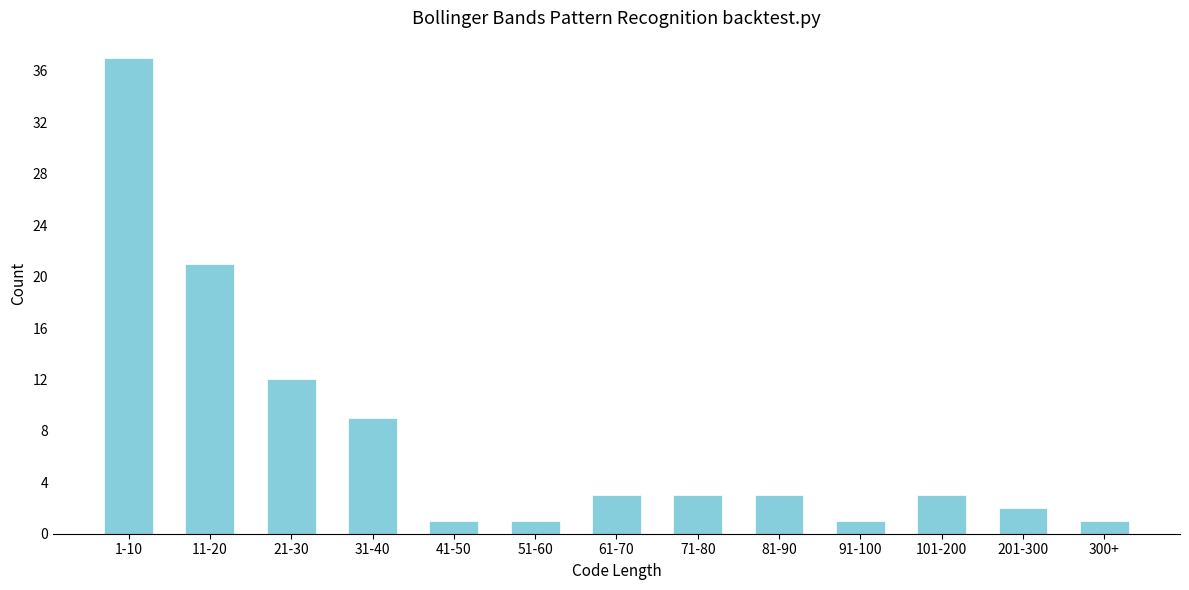

Reading right to left, extract all data points from this chart.

300+=1	201-300=2	101-200=3	91-100=1	81-90=3	71-80=3	61-70=3	51-60=1	41-50=1	31-40=9	21-30=12	11-20=21	1-10=37